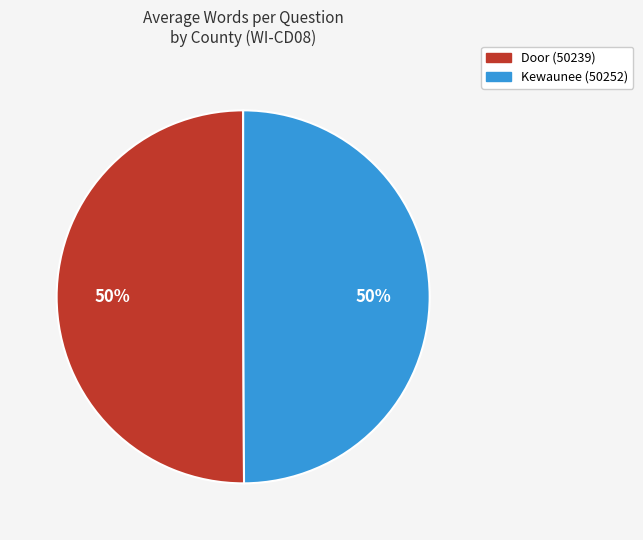

What percentage is the Kewaunee (50252) slice, to the nearest percent?

50%